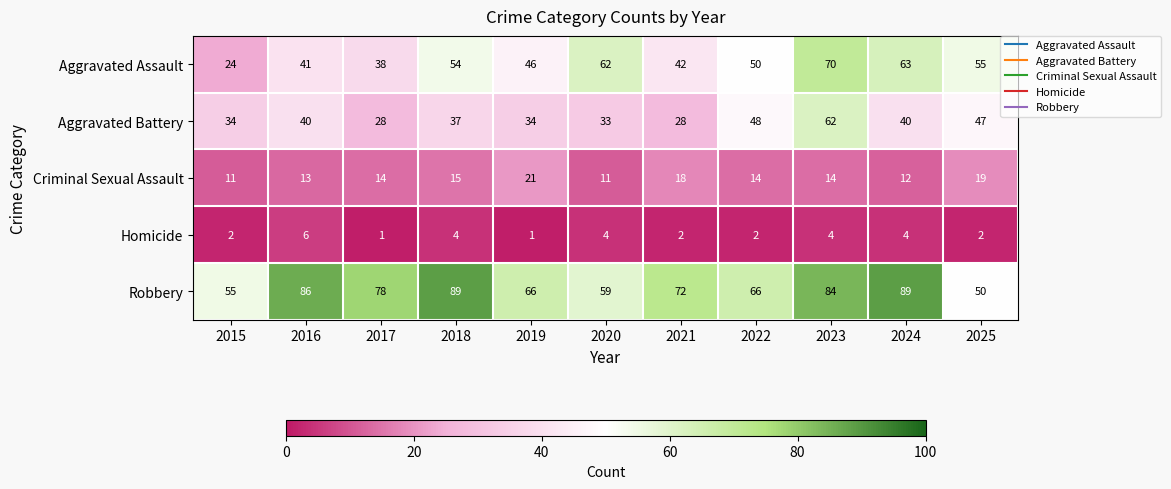

What is the greatest value displayed?

89